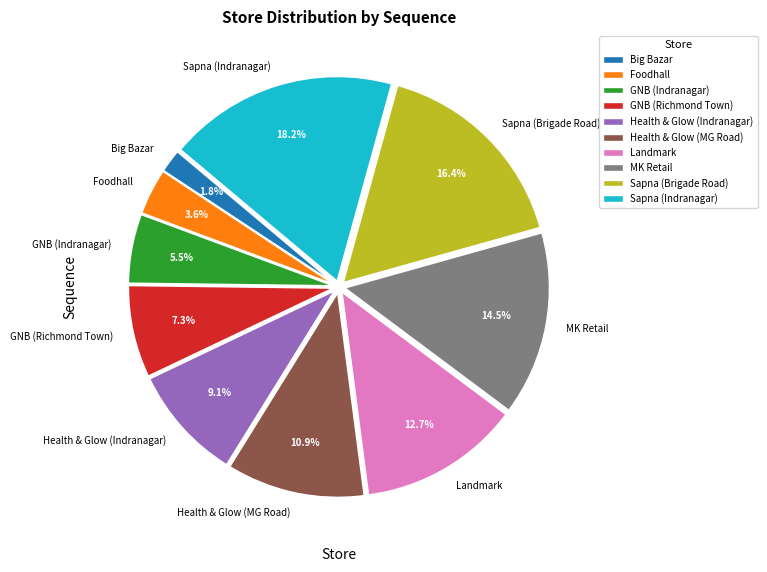

How many segments does this pie chart have?

10